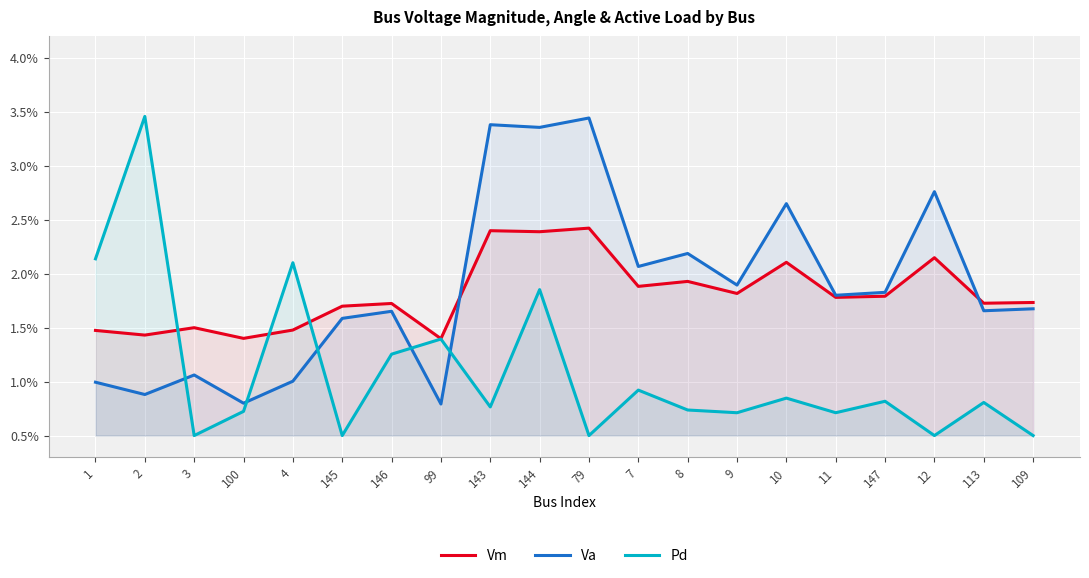

What is the label of the 11th point from the right?

144